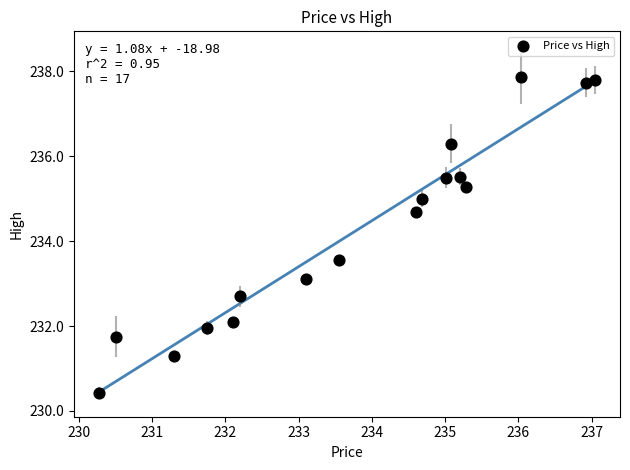

What is the range of Y values (max minus min)?

7.5